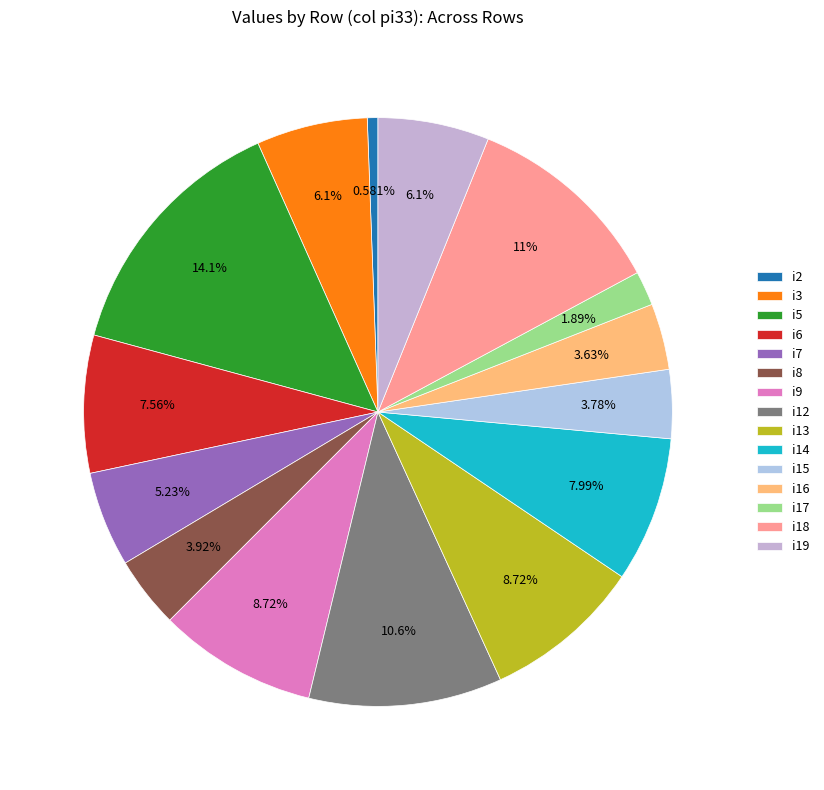

The i3 slice represents 21% of the pie. True or false?

False